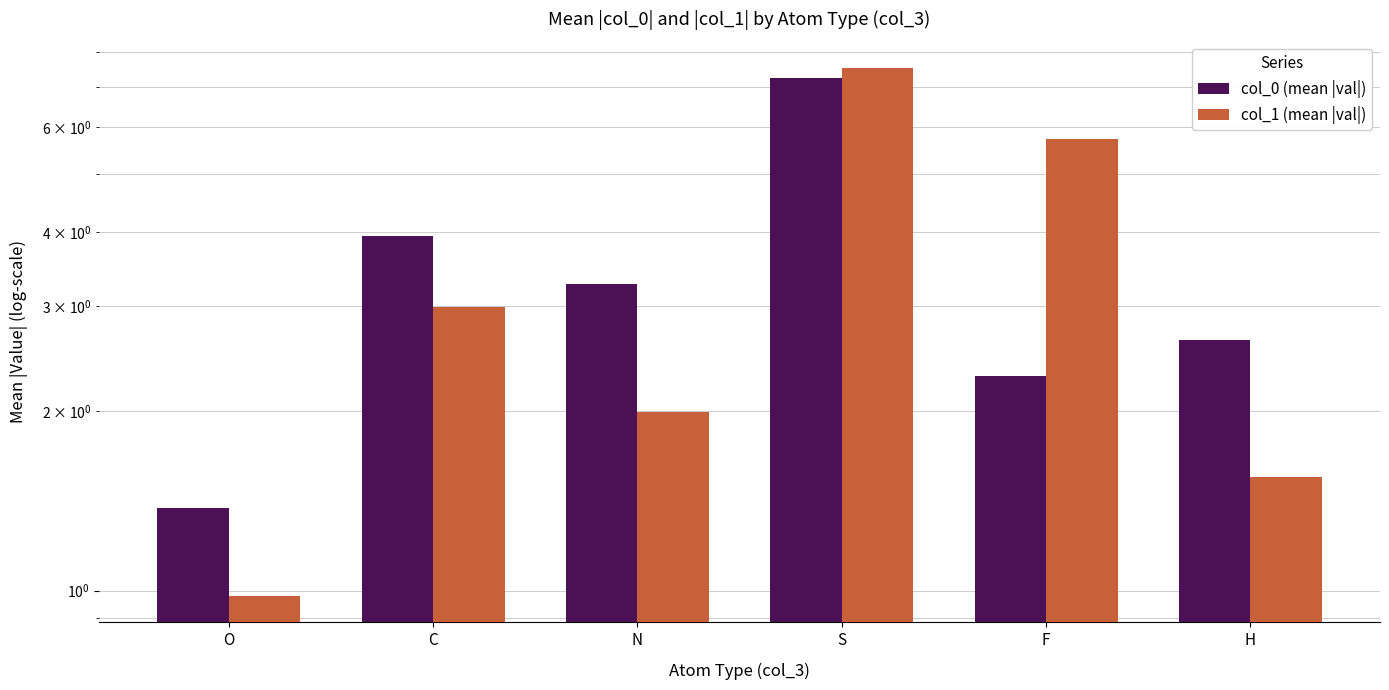

At N, list the series in order from largest to smallest.

col_0 (mean |val|), col_1 (mean |val|)